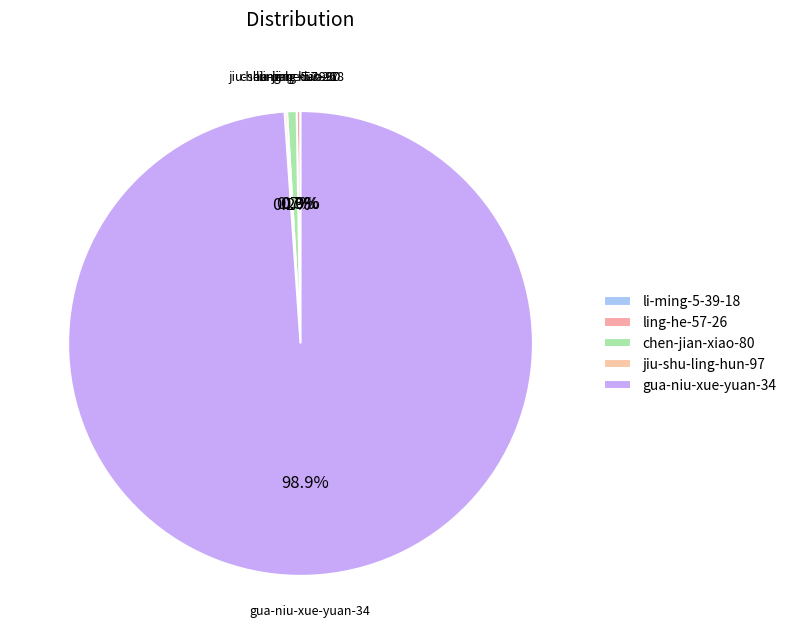

Which category has the biggest portion of the pie?

gua-niu-xue-yuan-34